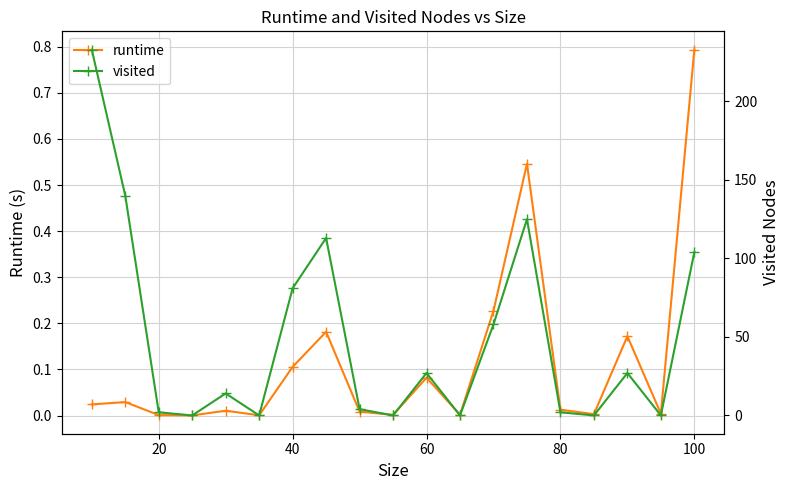

Reading left to right, list all the values displayed in this chart.

runtime: 0.0	0.0	0.0	0.0	0.0	0.0	0.1	0.2	0.0	0.0	0.1	0.0	0.2	0.5	0.0	0.0	0.2	0.0	0.8
visited: 233.0	140.0	2.0	0.0	14.0	0.0	81.0	113.0	4.0	0.0	27.0	0.0	58.0	125.0	2.0	0.0	27.0	0.0	104.0